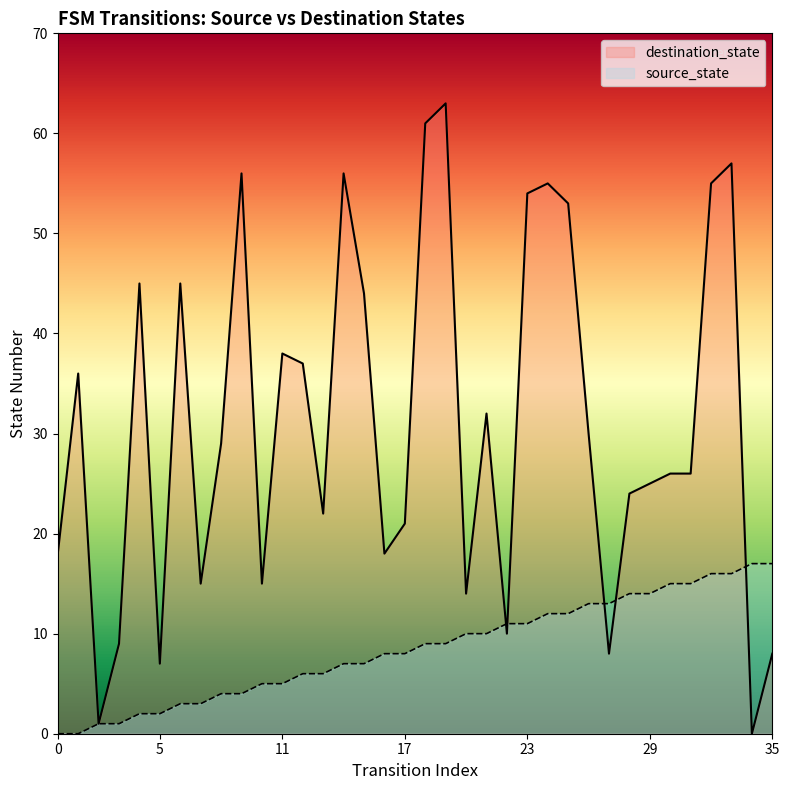

What is the total value across all series at 8?

33